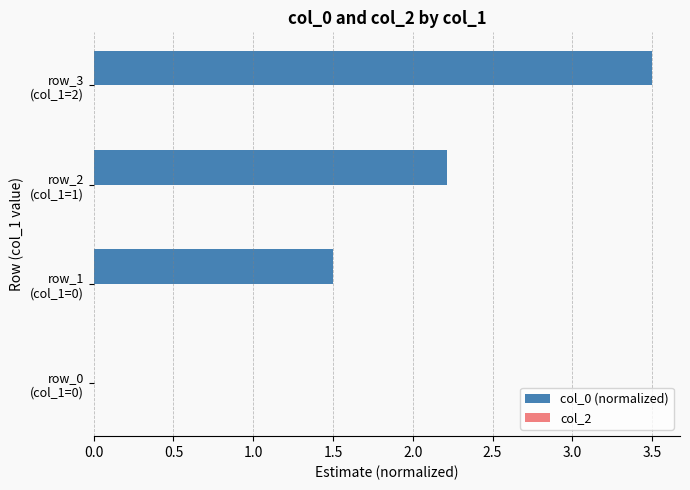

Are the bars horizontal?

Yes